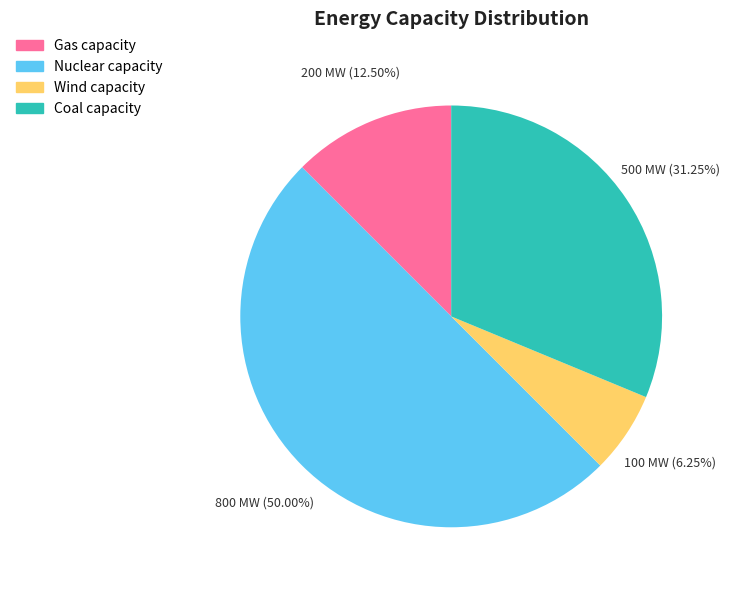

Is it true that Wind capacity is 6% of the pie?

True